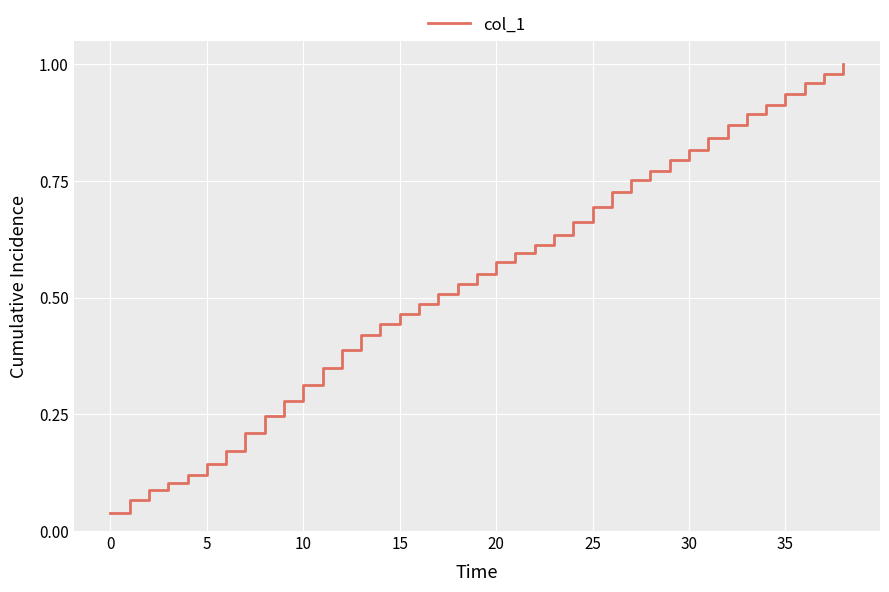

Is this an area chart (filled region under the line)?

No